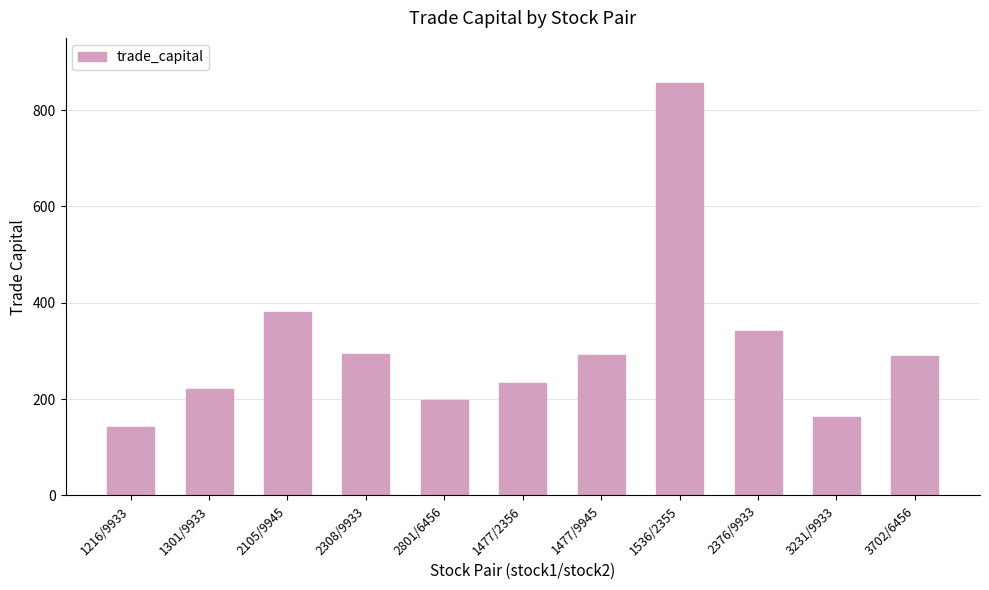

Which label corresponds to the largest value in the chart?

1536/2355